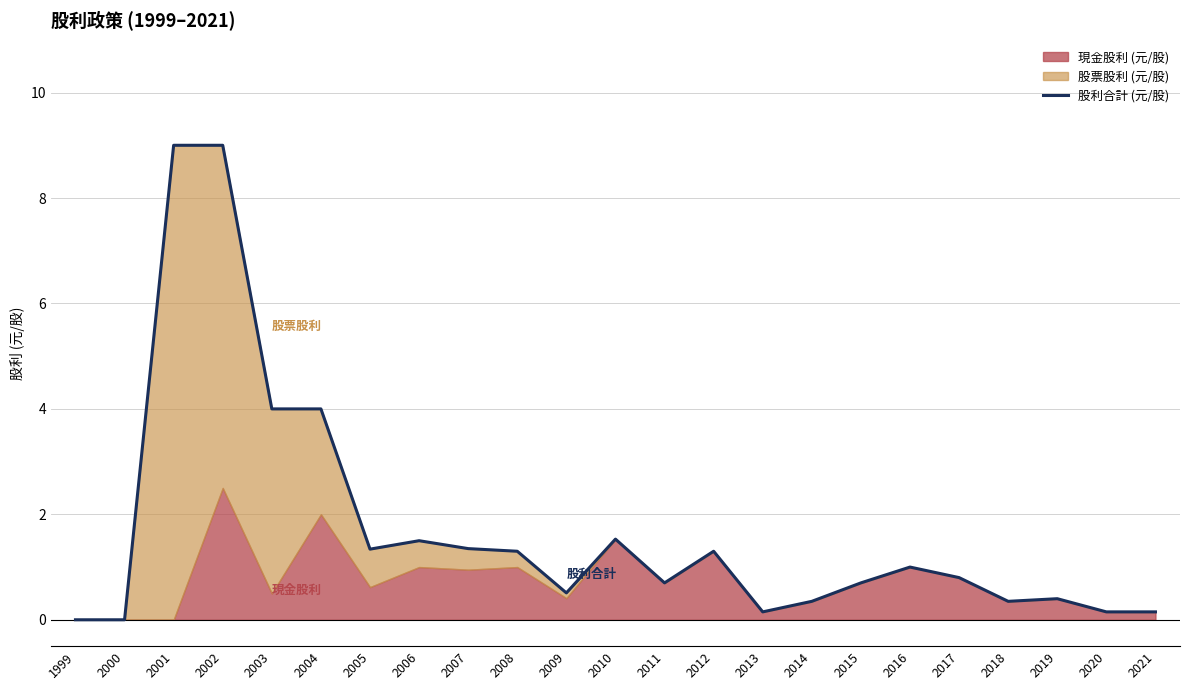

What is the average value?

1.7